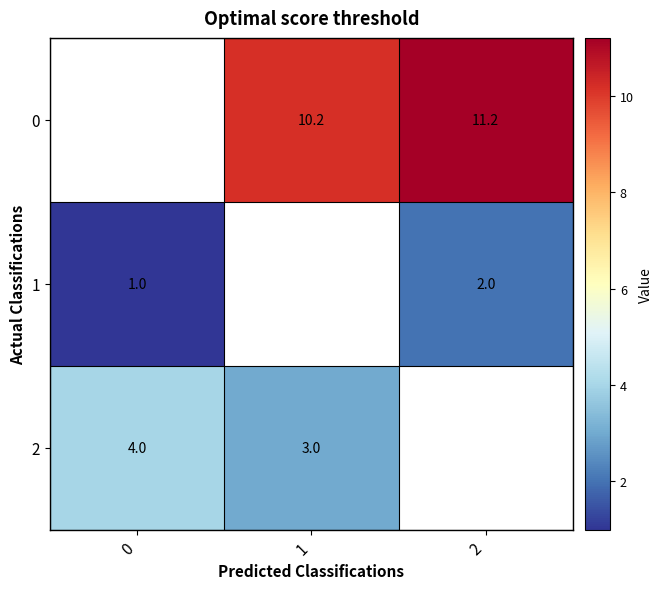

Is it true that 2 equals 5.4 at 0?

False